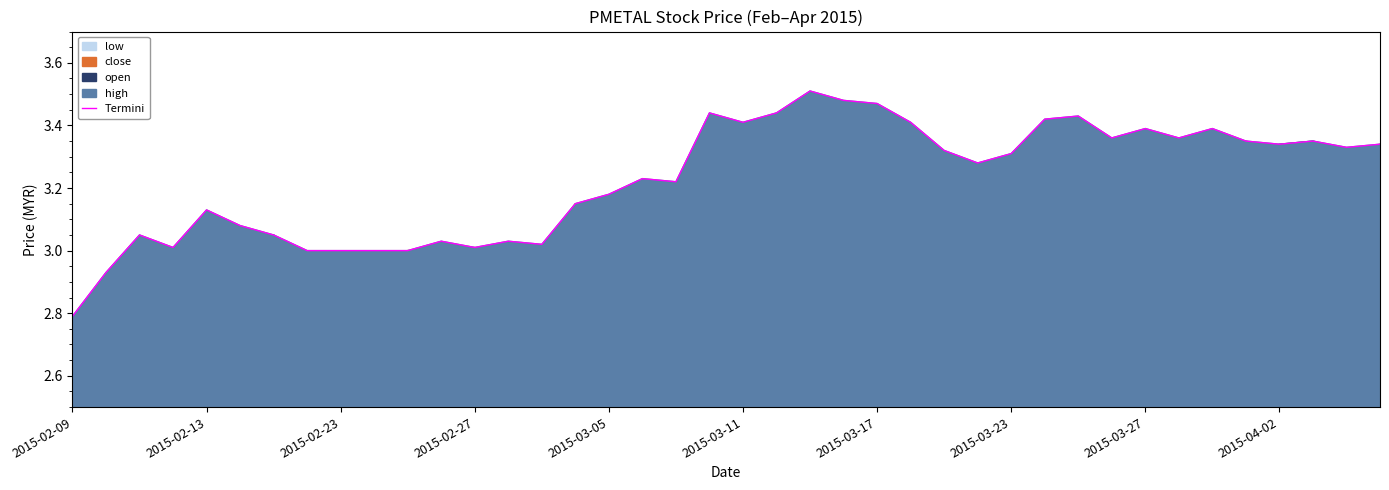

How many points are lower than both their immediate neighbors (excluding endpoints)?

10